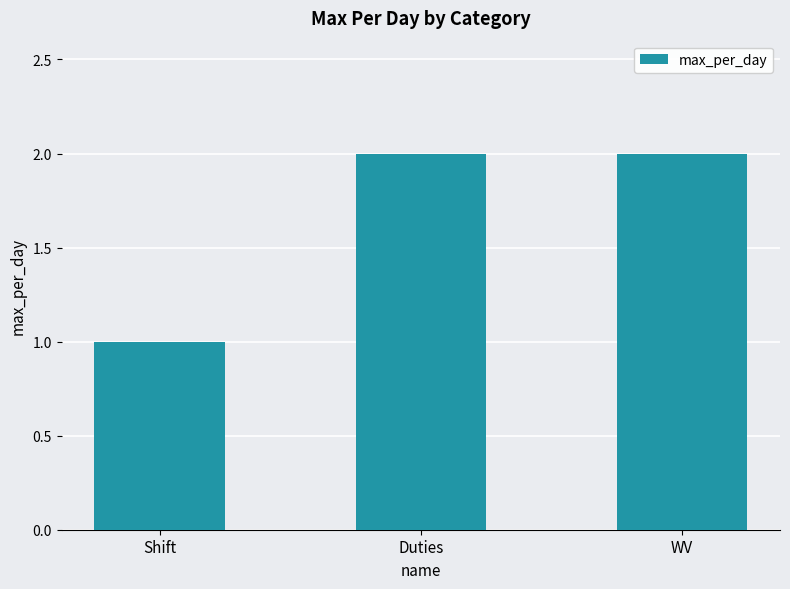

What is the difference between the maximum and minimum values?

1